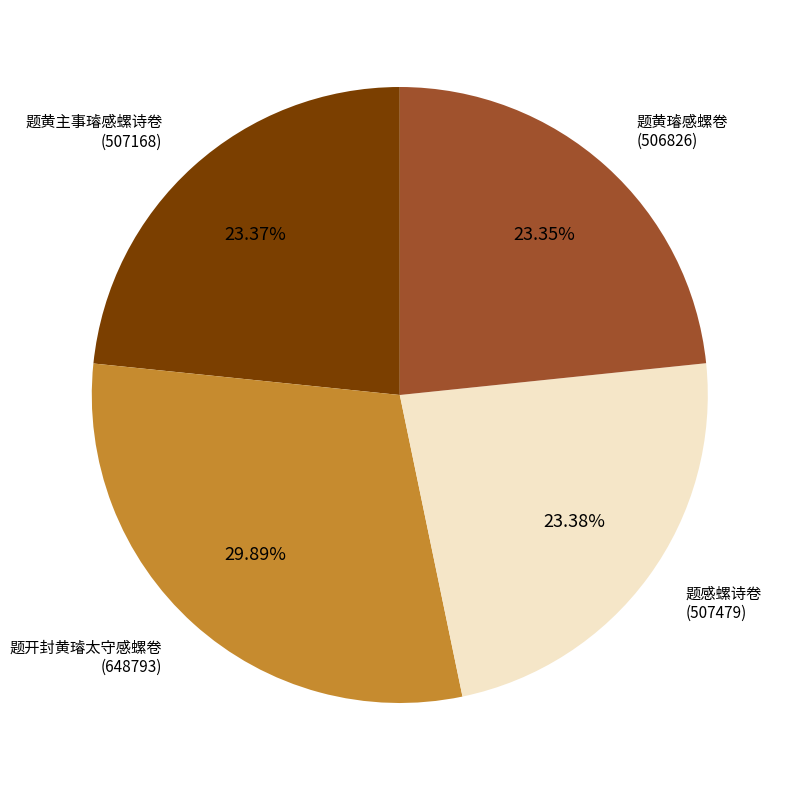

Which slice is the largest?

题开封黄璿太守感螺卷